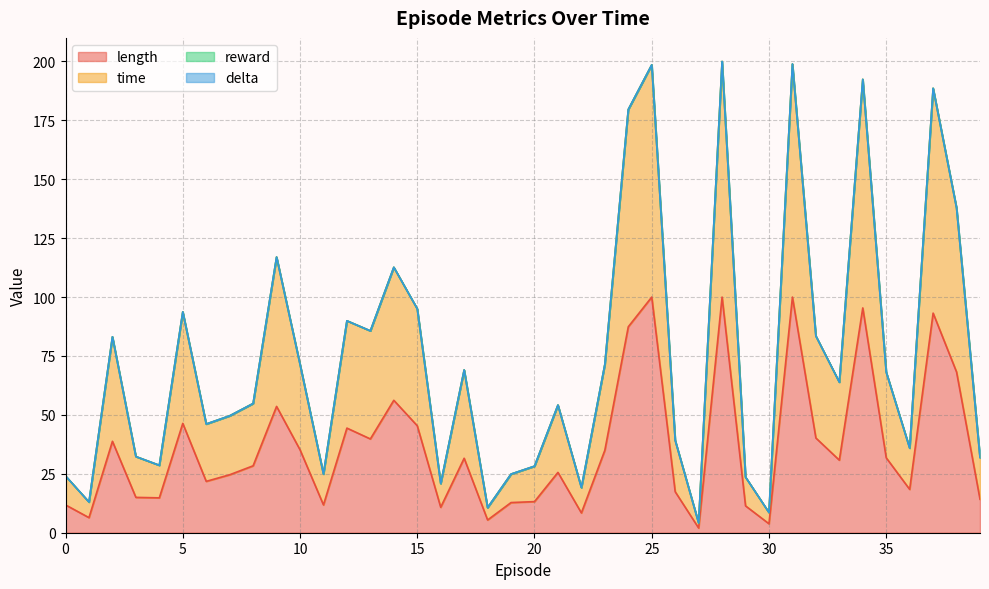

True or false: length and time cross at least once.

False